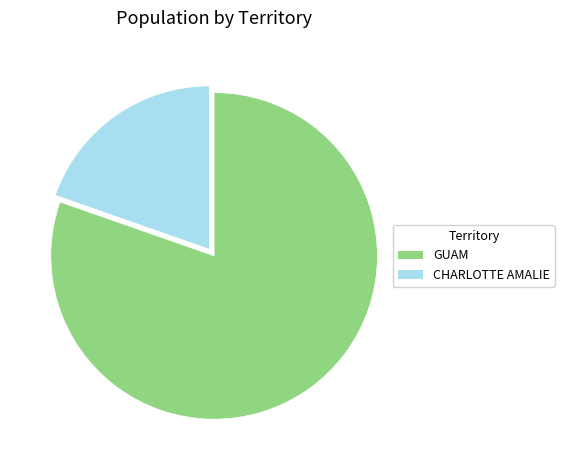

Approximately how many times larger is the value at CHARLOTTE AMALIE compared to GUAM?

0.2